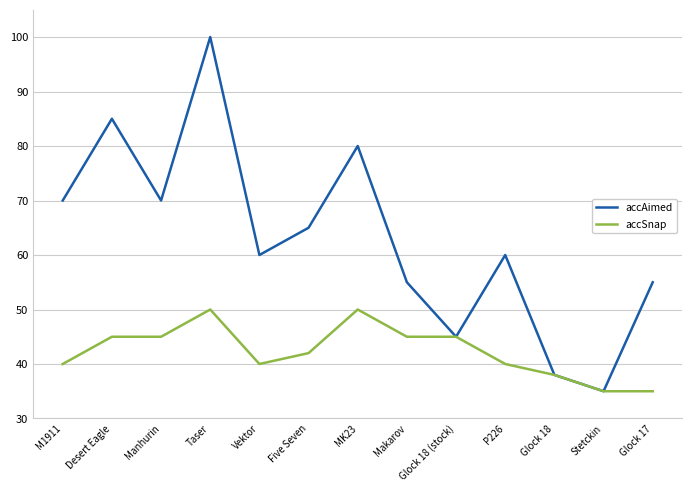

What position from the right is Glock 18?

3